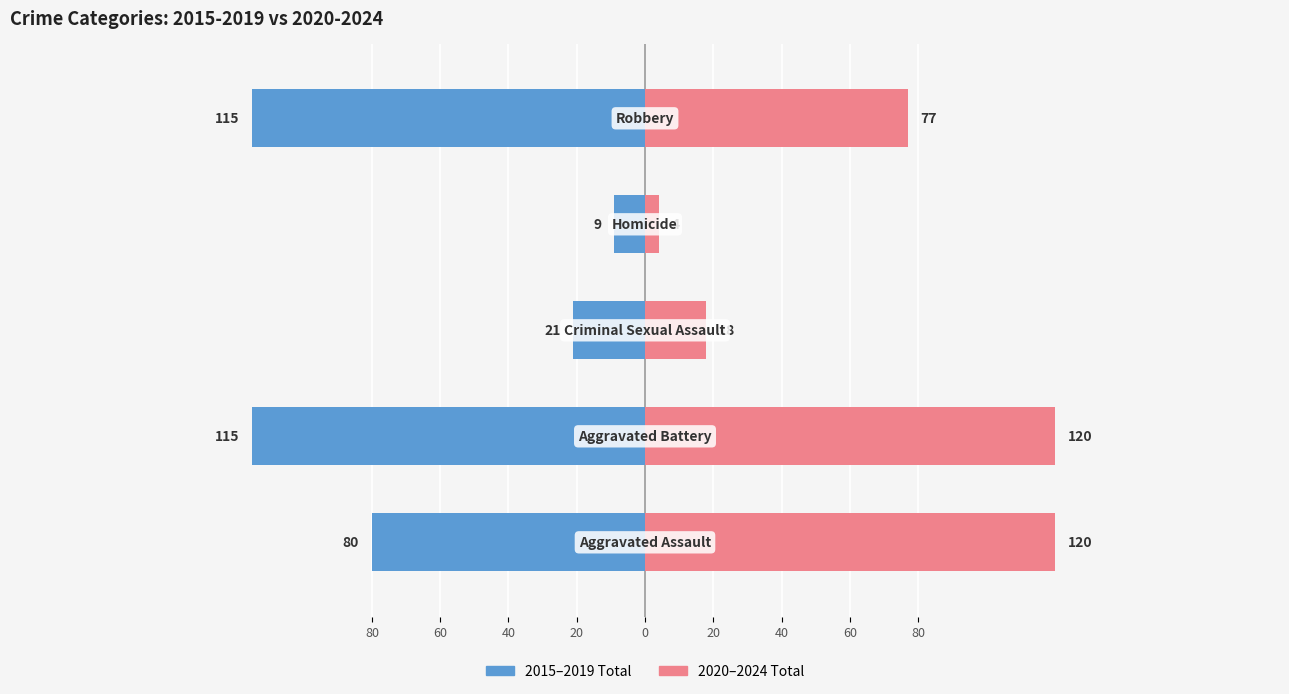

Rank the series by their average value, from lowest to highest.

2015–2019 Total, 2020–2024 Total